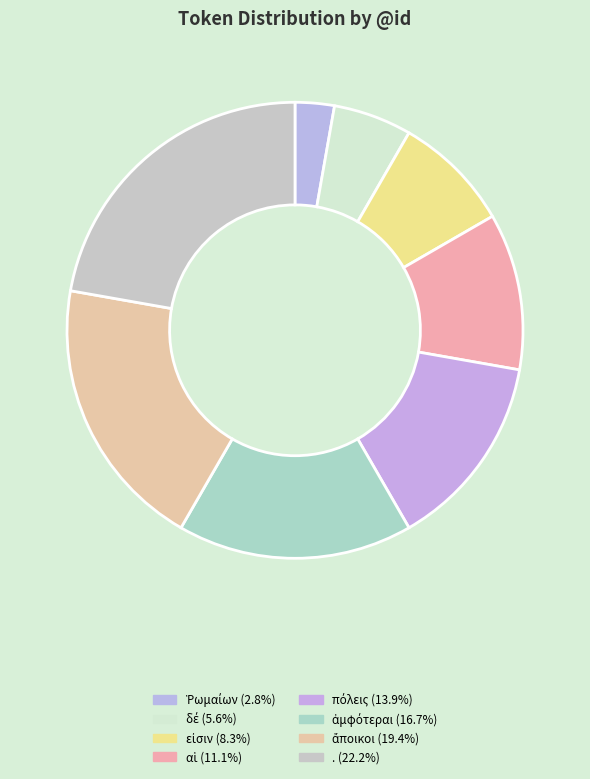

Rank the categories by value from lowest to highest.

Ῥωμαίων, δέ, εἰσιν, αἱ, πόλεις, ἀμφότεραι, ἄποικοι, .